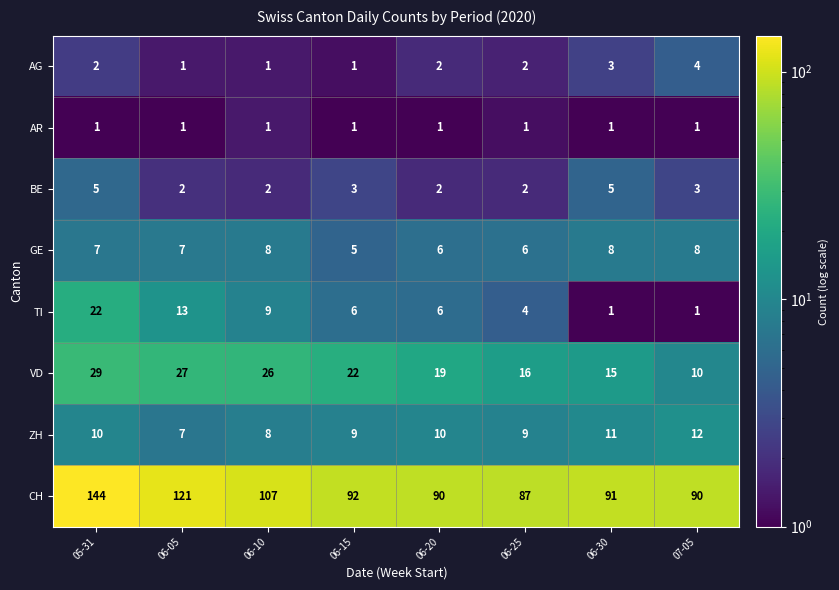

What is the maximum value shown in the chart?

144